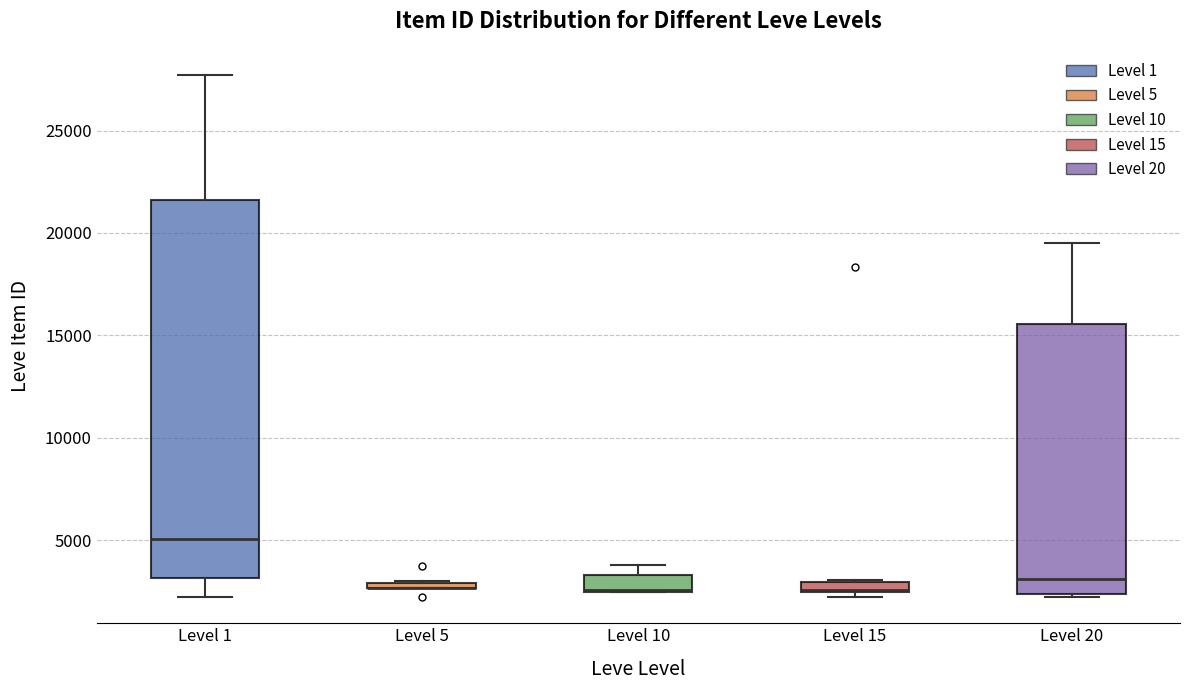

Which box is the tallest, from its lower edge to its upper edge?

Level 1